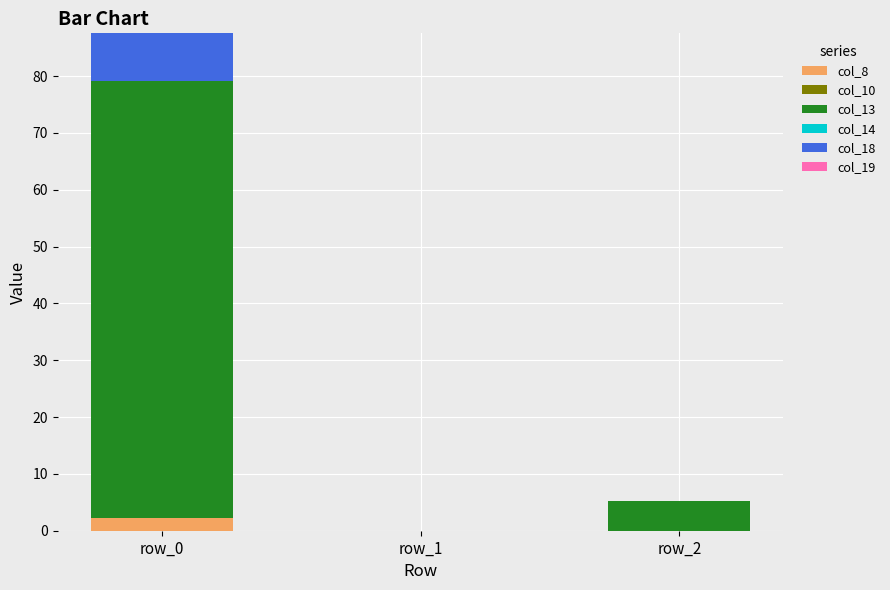

What is the sum of all col_8 values?

2.2